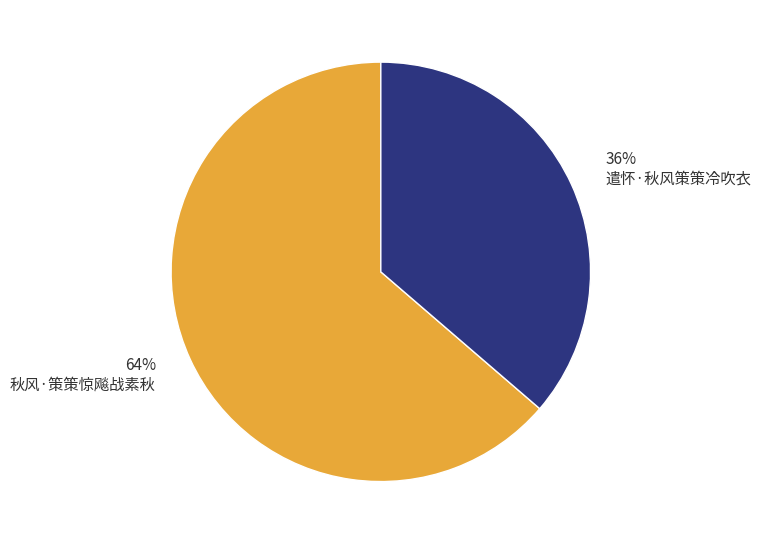

To the nearest percent, what is the average slice percentage?

50%